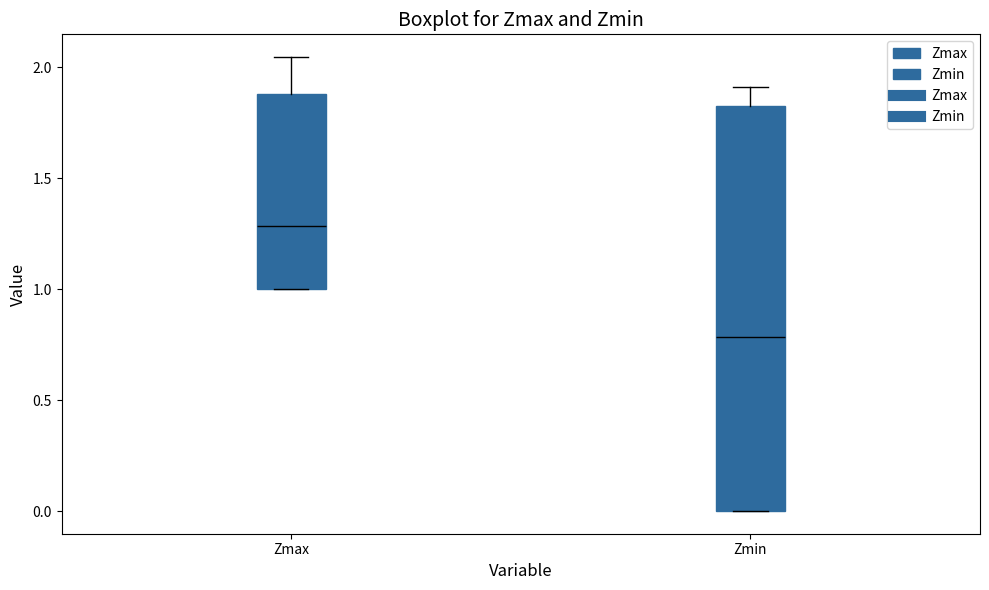

Which box is the tallest, from its lower edge to its upper edge?

Zmin